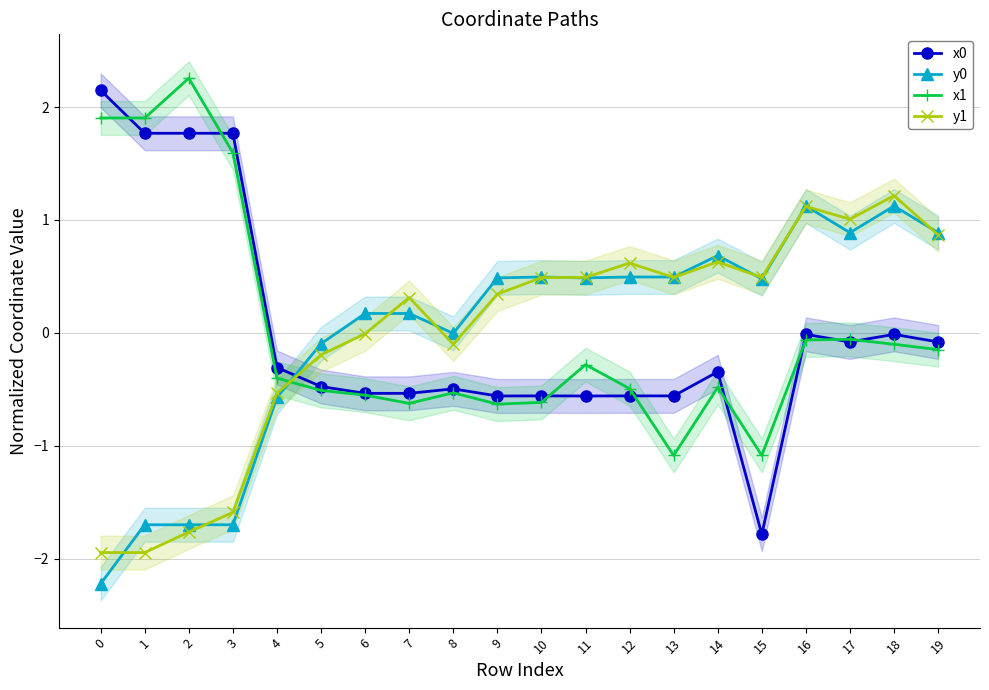

Which series has the largest range (max minus min)?

x0